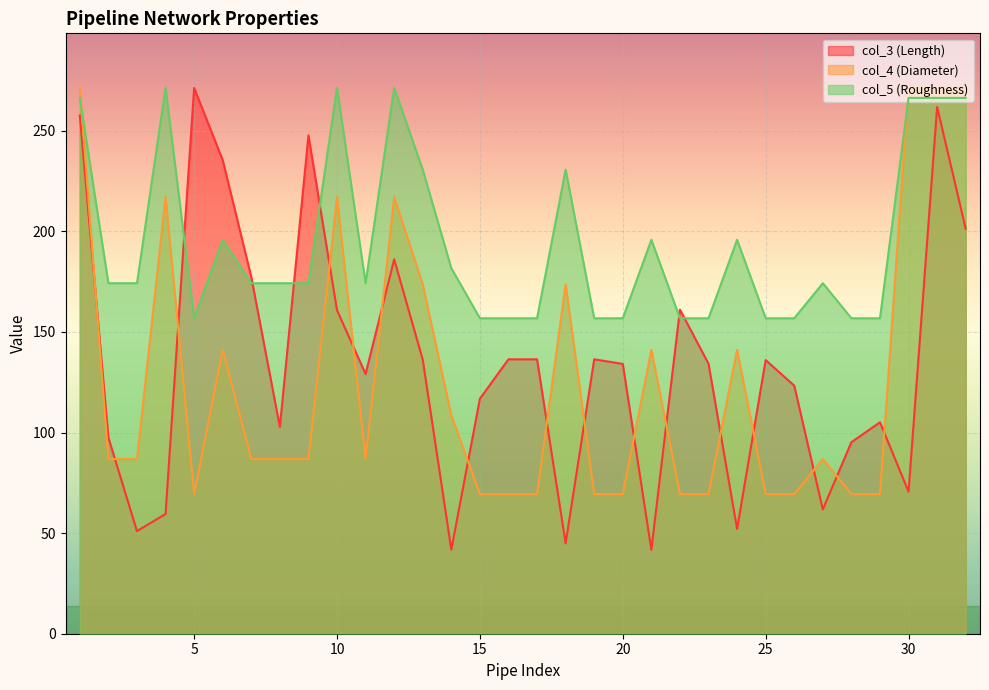

Which label corresponds to the smallest value in the chart?

21